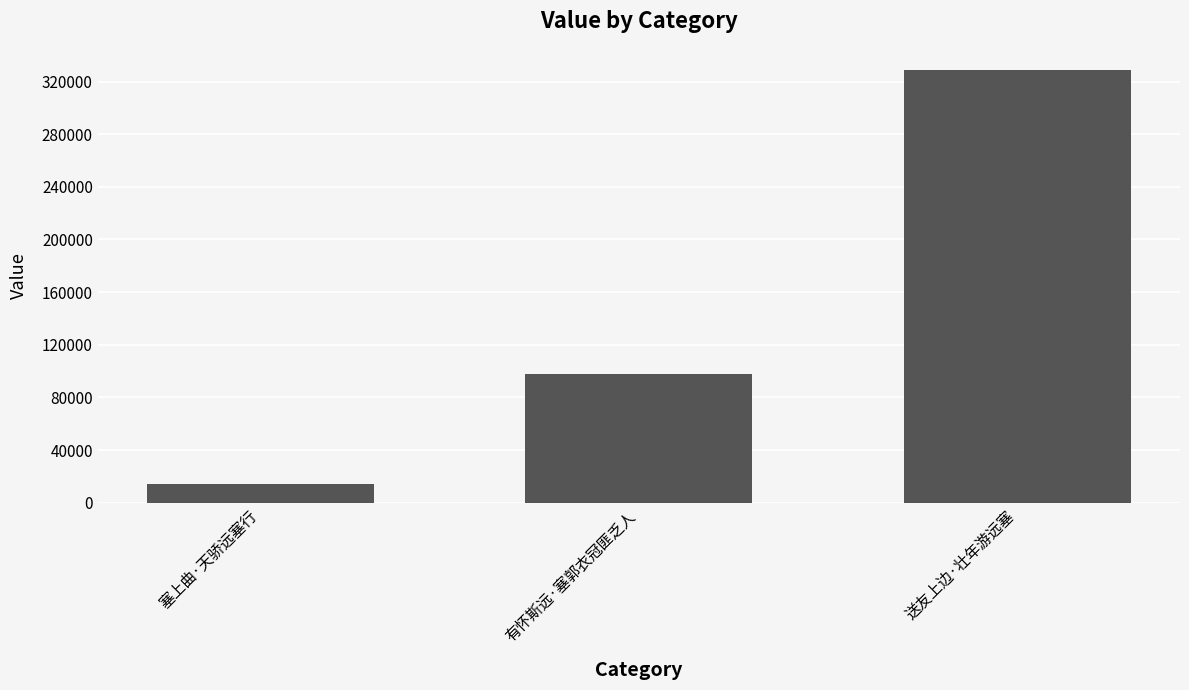

Is it true that the value at 送友上边·壮年游远塞 is 205763?

False